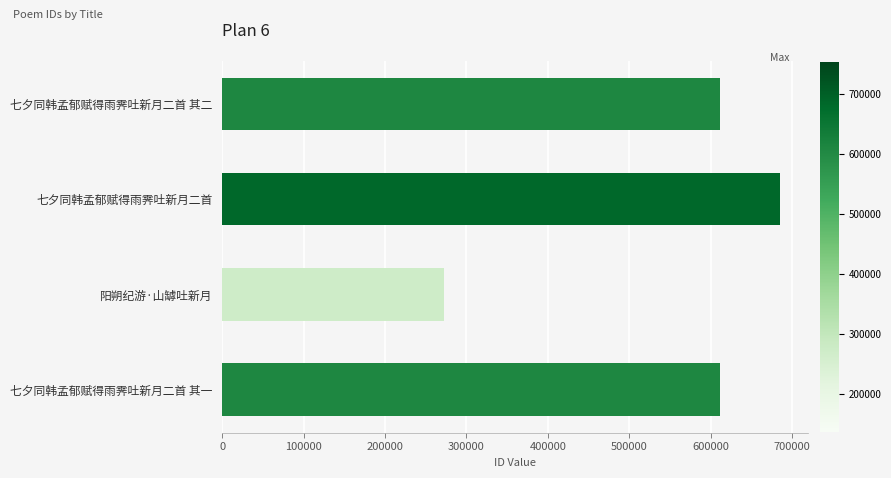

What is the sum of all values?

2180491